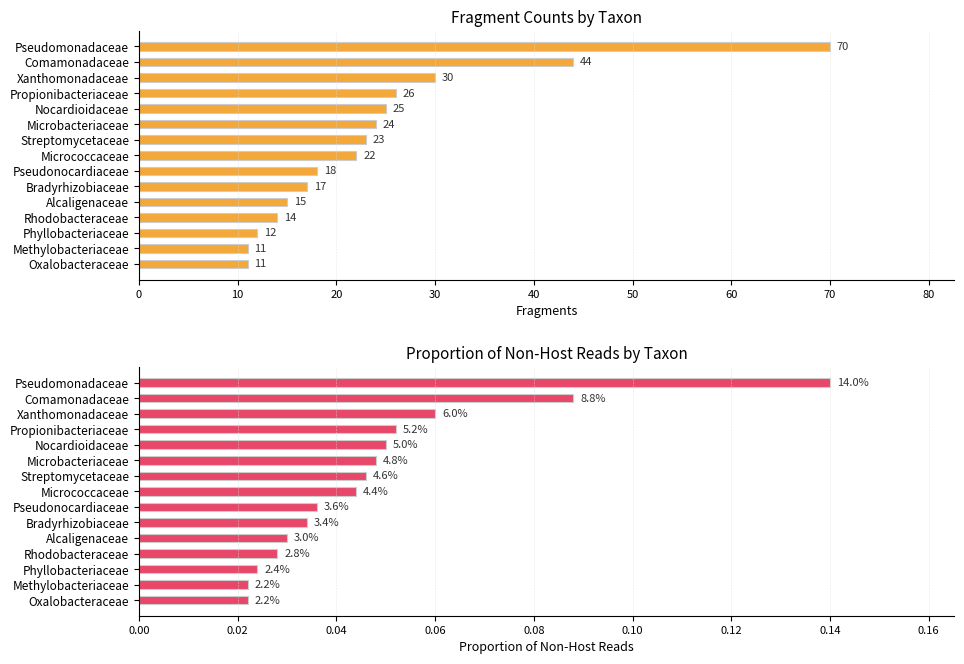

Reading left to right, transcribe all the data shown in this chart.

Fragments: 70.0	44.0	30.0	26.0	25.0	24.0	23.0	22.0	18.0	17.0	15.0	14.0	12.0	11.0	11.0
PropNonHost: 0.1	0.1	0.1	0.1	0.1	0.0	0.0	0.0	0.0	0.0	0.0	0.0	0.0	0.0	0.0